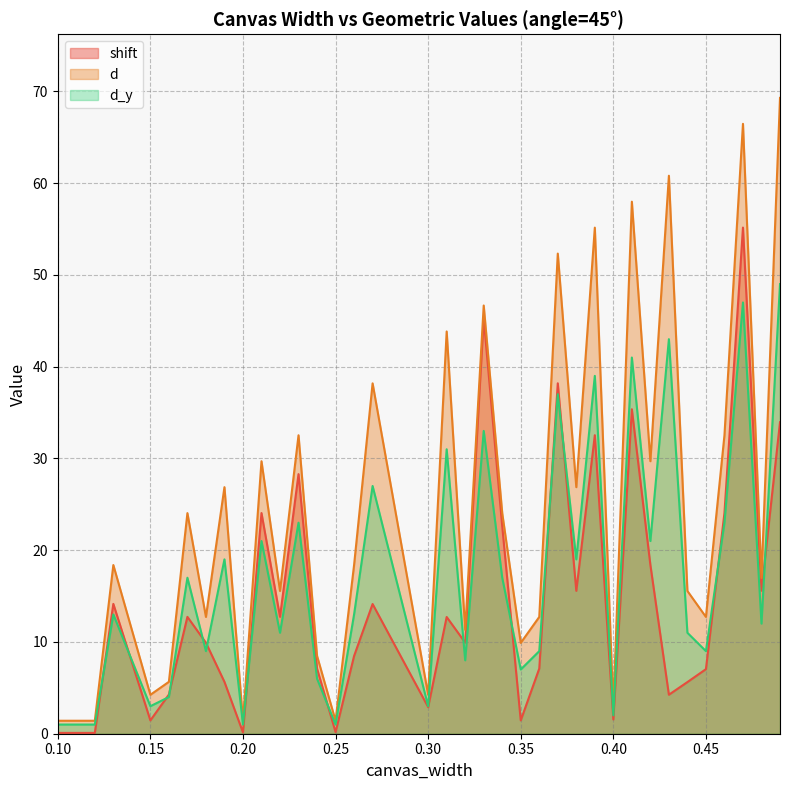

True or false: d and d_y cross at least once.

False